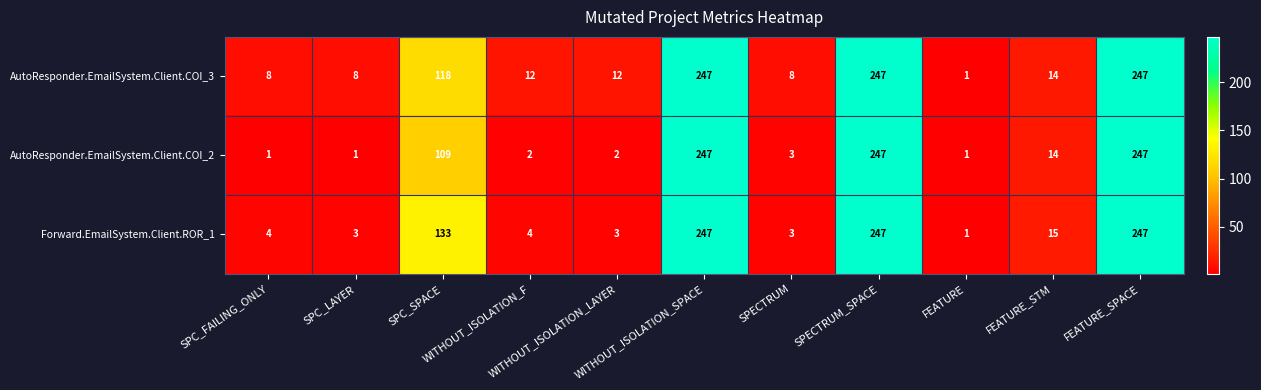

What is the sum of all Forward.EmailSystem.Client.ROR_1 values?

907